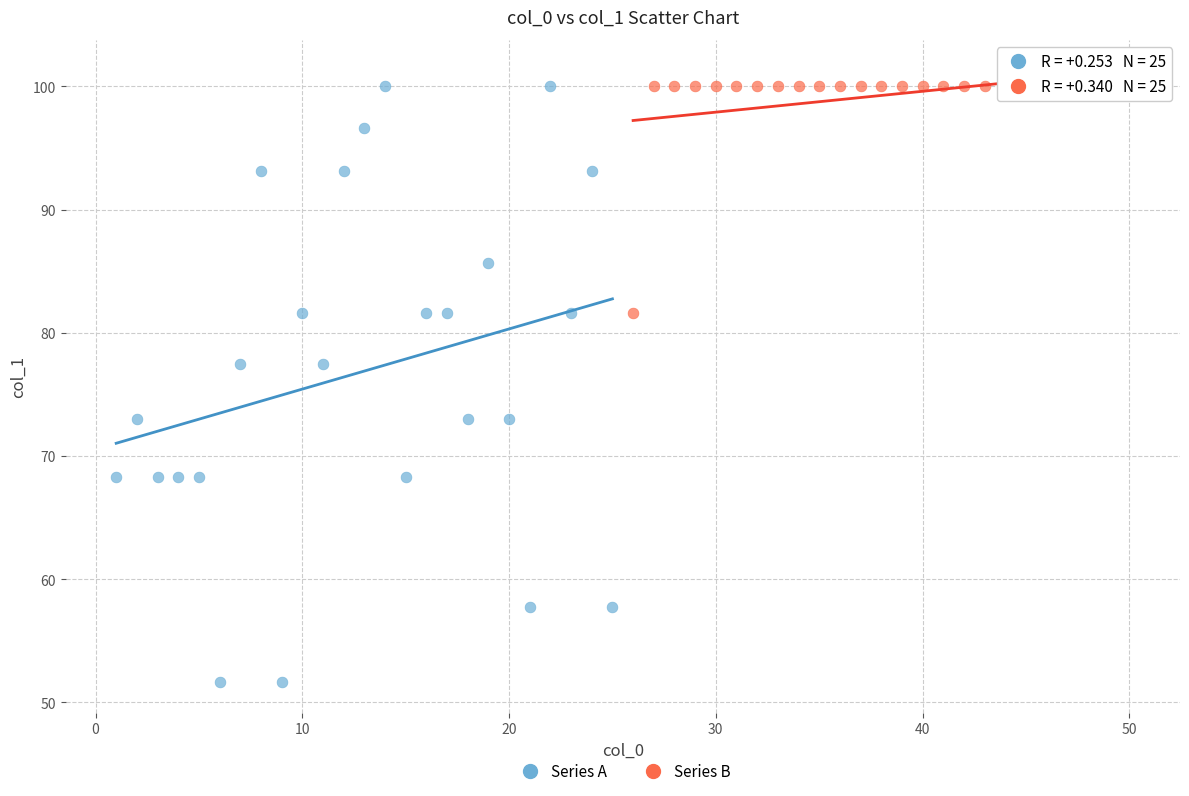

Which series has the widest spread of Y values?

Series A